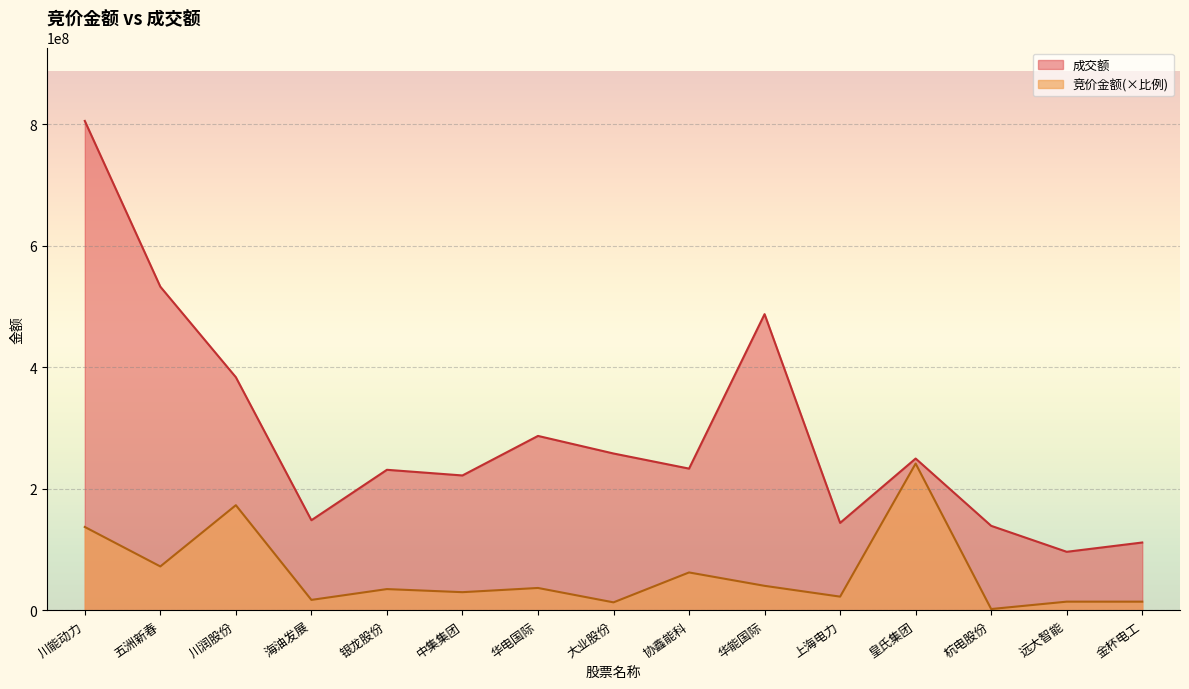

What are all the series names shown in the legend?

成交额, 竞价金额(×比例)